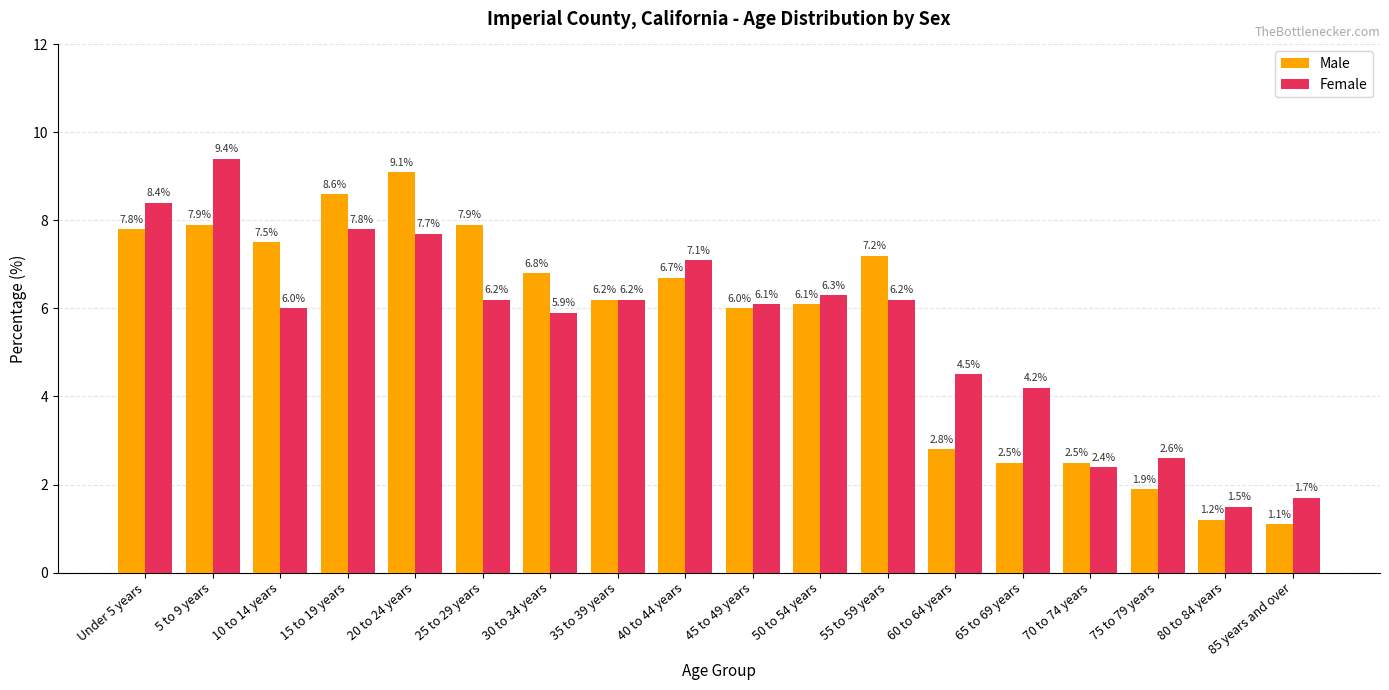

What is the average value of the Male series?

5.5